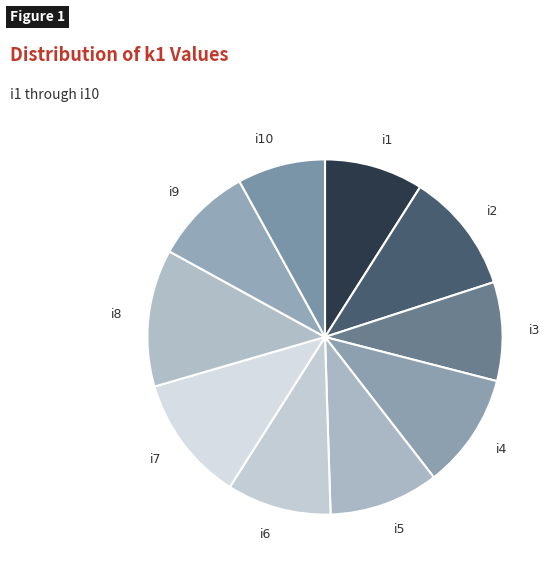

Does any single category account for the majority?

No